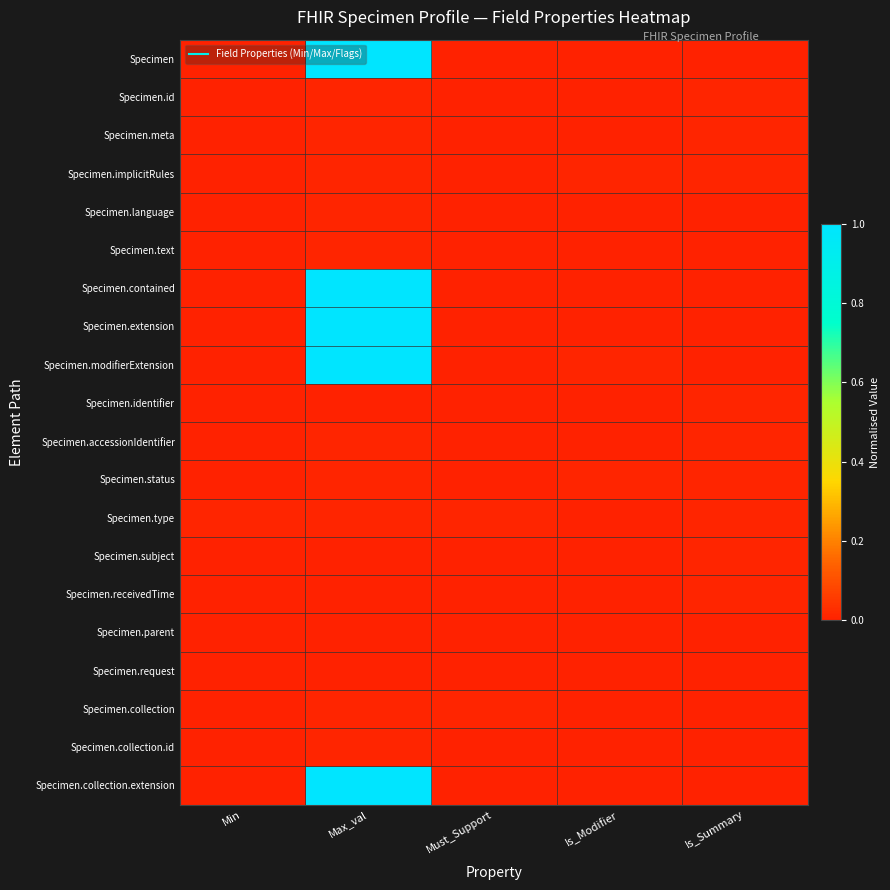

Reading right to left, what are all the values shown in this chart?

Specimen: Is_Summary=0.0	Is_Modifier=0.0	Must_Support=0.0	Max_val=1.0	Min=0.0
Specimen.id: Is_Summary=0.0	Is_Modifier=0.0	Must_Support=0.0	Max_val=0.0	Min=0.0
Specimen.meta: Is_Summary=0.0	Is_Modifier=0.0	Must_Support=0.0	Max_val=0.0	Min=0.0
Specimen.implicitRules: Is_Summary=0.0	Is_Modifier=0.0	Must_Support=0.0	Max_val=0.0	Min=0.0
Specimen.language: Is_Summary=0.0	Is_Modifier=0.0	Must_Support=0.0	Max_val=0.0	Min=0.0
Specimen.text: Is_Summary=0.0	Is_Modifier=0.0	Must_Support=0.0	Max_val=0.0	Min=0.0
Specimen.contained: Is_Summary=0.0	Is_Modifier=0.0	Must_Support=0.0	Max_val=1.0	Min=0.0
Specimen.extension: Is_Summary=0.0	Is_Modifier=0.0	Must_Support=0.0	Max_val=1.0	Min=0.0
Specimen.modifierExtension: Is_Summary=0.0	Is_Modifier=0.0	Must_Support=0.0	Max_val=1.0	Min=0.0
Specimen.identifier: Is_Summary=0.0	Is_Modifier=0.0	Must_Support=0.0	Max_val=0.0	Min=0.0
Specimen.accessionIdentifier: Is_Summary=0.0	Is_Modifier=0.0	Must_Support=0.0	Max_val=0.0	Min=0.0
Specimen.status: Is_Summary=0.0	Is_Modifier=0.0	Must_Support=0.0	Max_val=0.0	Min=0.0
Specimen.type: Is_Summary=0.0	Is_Modifier=0.0	Must_Support=0.0	Max_val=0.0	Min=0.0
Specimen.subject: Is_Summary=0.0	Is_Modifier=0.0	Must_Support=0.0	Max_val=0.0	Min=0.0
Specimen.receivedTime: Is_Summary=0.0	Is_Modifier=0.0	Must_Support=0.0	Max_val=0.0	Min=0.0
Specimen.parent: Is_Summary=0.0	Is_Modifier=0.0	Must_Support=0.0	Max_val=0.0	Min=0.0
Specimen.request: Is_Summary=0.0	Is_Modifier=0.0	Must_Support=0.0	Max_val=0.0	Min=0.0
Specimen.collection: Is_Summary=0.0	Is_Modifier=0.0	Must_Support=0.0	Max_val=0.0	Min=0.0
Specimen.collection.id: Is_Summary=0.0	Is_Modifier=0.0	Must_Support=0.0	Max_val=0.0	Min=0.0
Specimen.collection.extension: Is_Summary=0.0	Is_Modifier=0.0	Must_Support=0.0	Max_val=1.0	Min=0.0